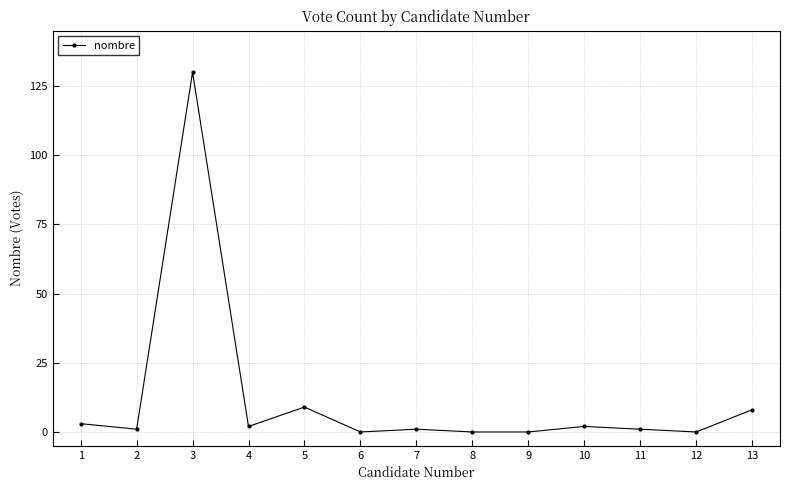

What is the difference between the maximum and minimum values?

130